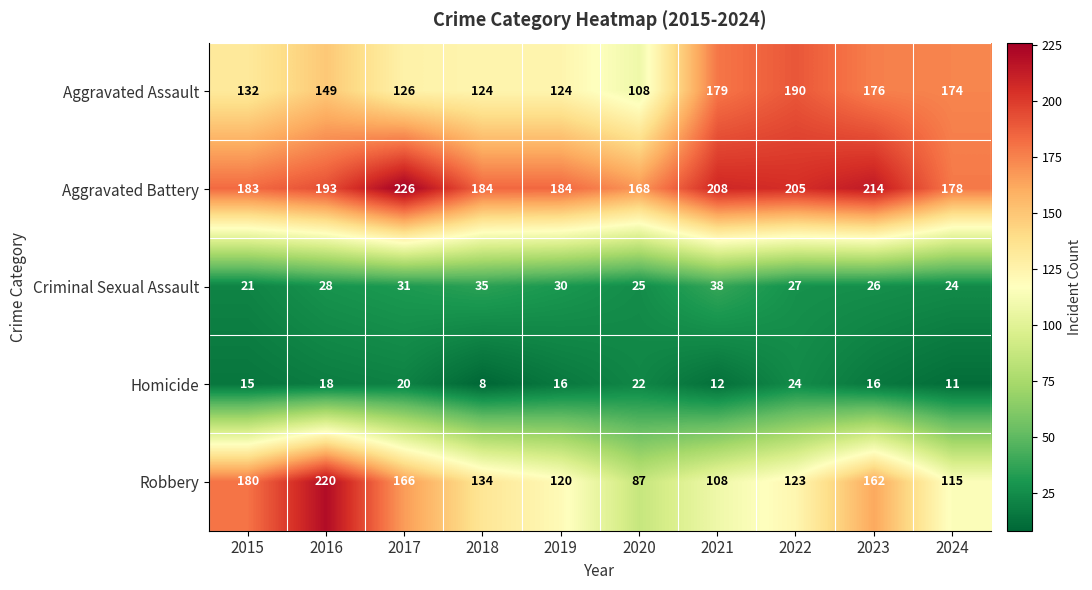

What is the minimum value shown in the chart?

8